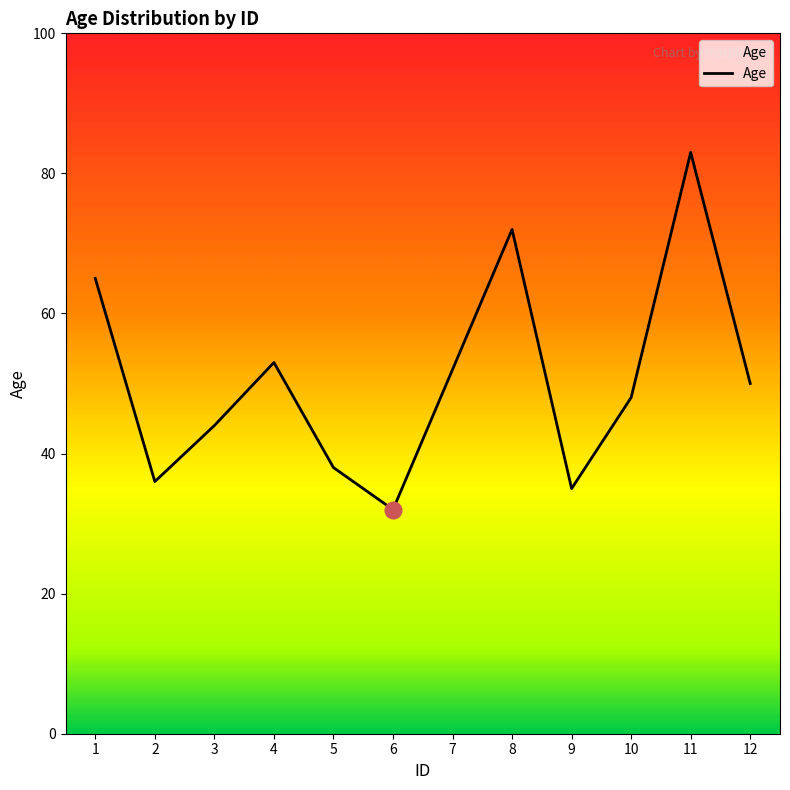

Where is the data nearest to the value 57?

4